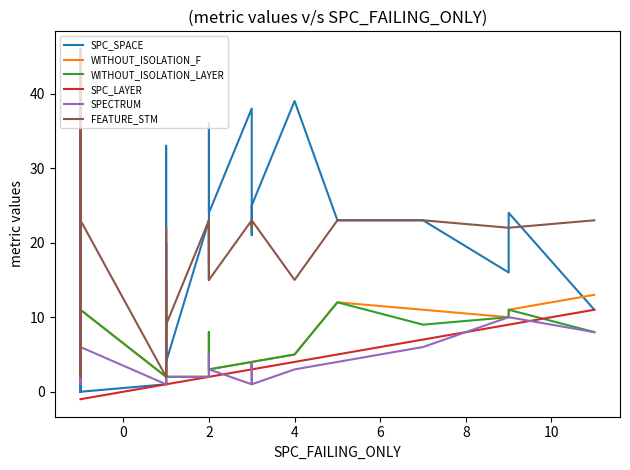

What is the difference between the maximum and minimum values in the SPC_LAYER series?

12